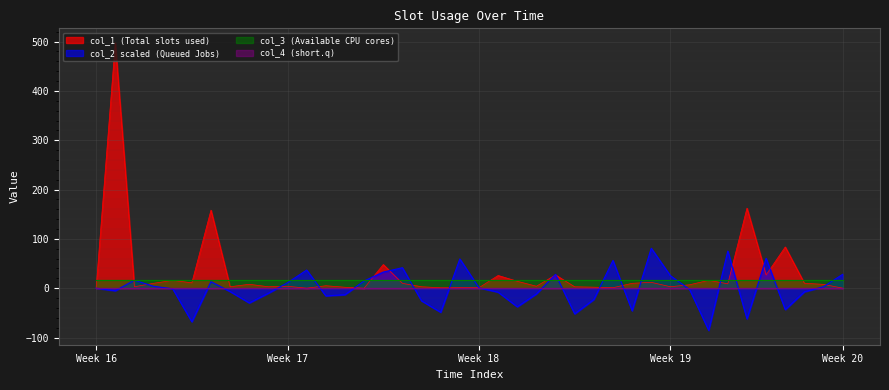

What is the maximum value shown in the chart?

497.8